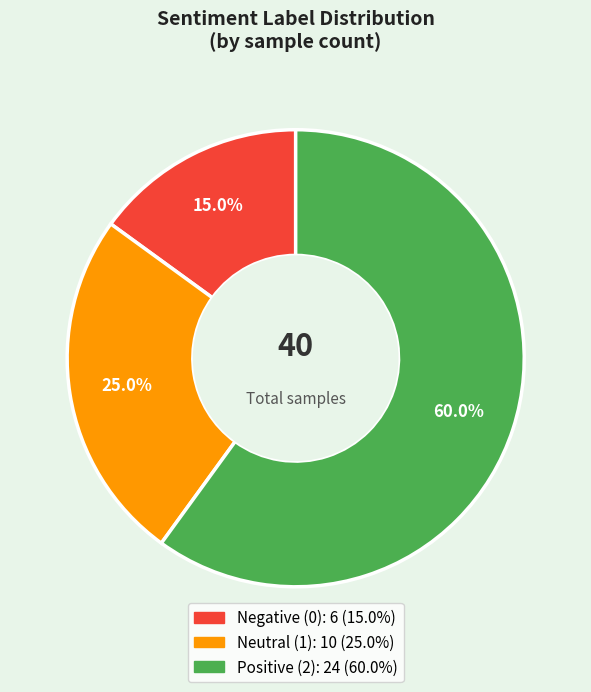

To the nearest percent, what is the difference between the largest and smallest slice percentages?

45%